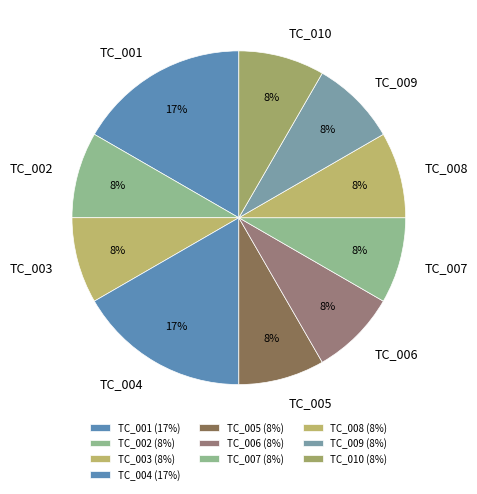

Approximately how many times larger is the value at TC_007 compared to TC_002?

1.0